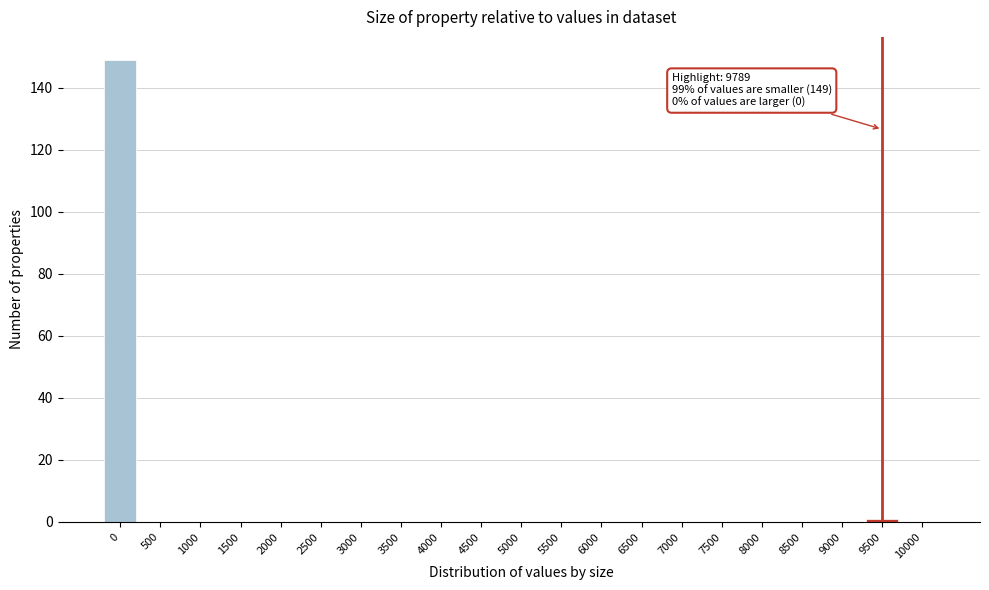

Reading left to right, list all the values displayed in this chart.

0=149	500=0	1000=0	1500=0	2000=0	2500=0	3000=0	3500=0	4000=0	4500=0	5000=0	5500=0	6000=0	6500=0	7000=0	7500=0	8000=0	8500=0	9000=0	9500=1	10000=0